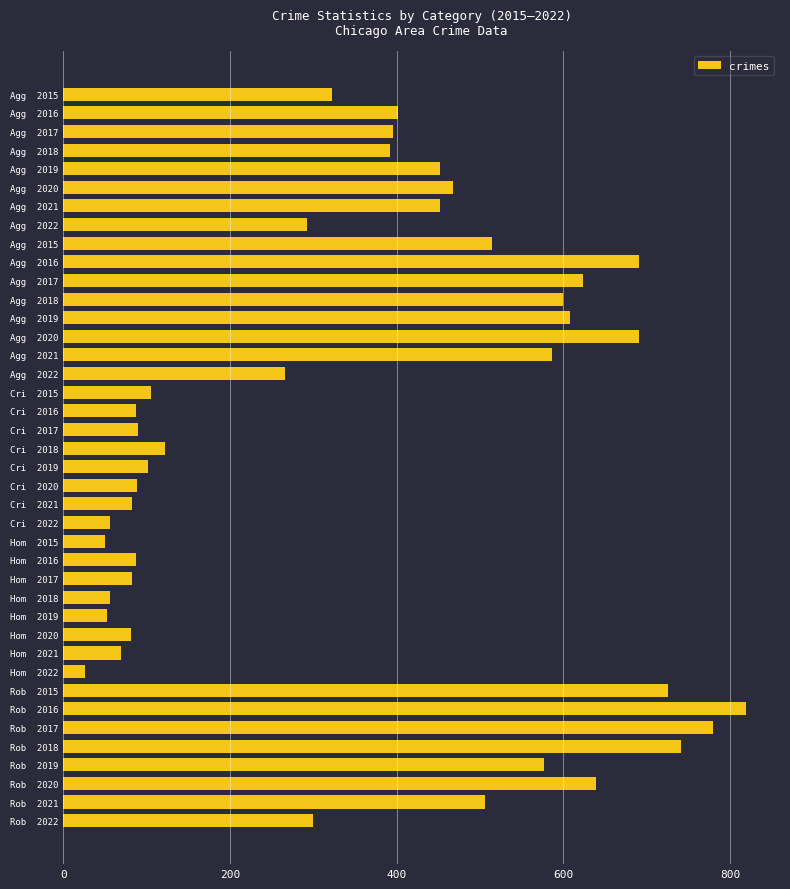

Does the chart contain any negative values?

No